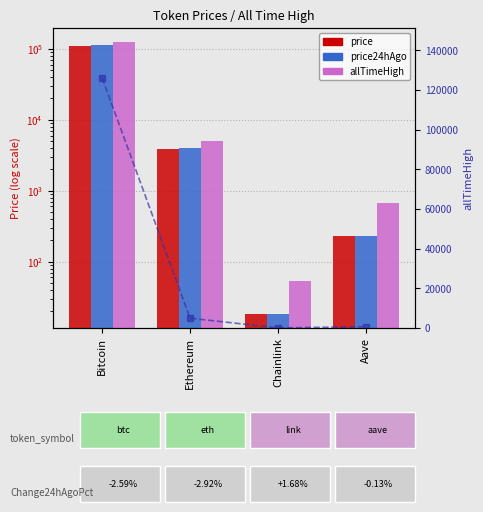

At Bitcoin, list the series in order from smallest to largest.

price, price24hAgo, allTimeHigh, allTimeHigh_line